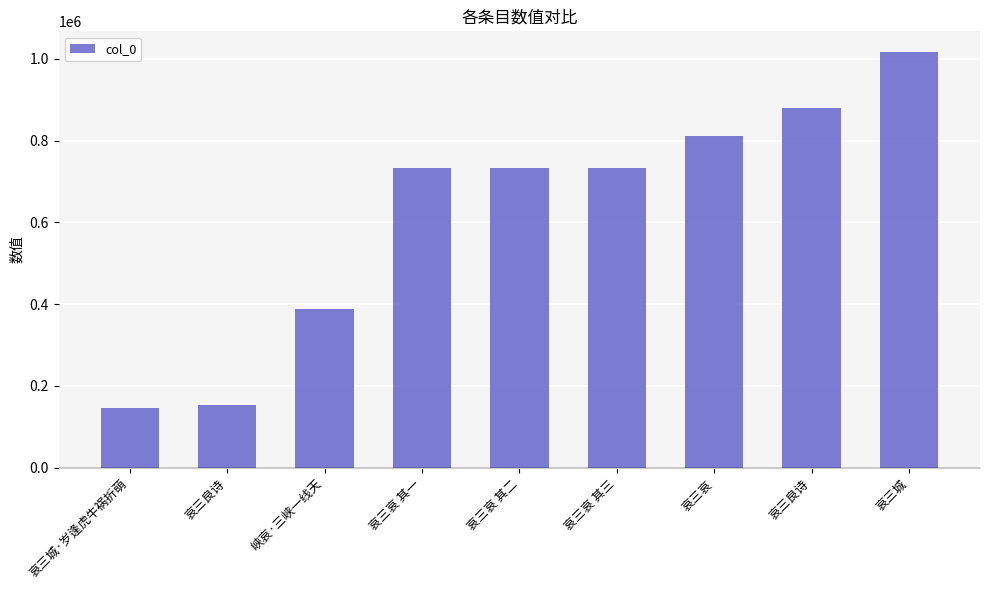

What is the change in value from 哀三哀 to 哀三城?

+204251